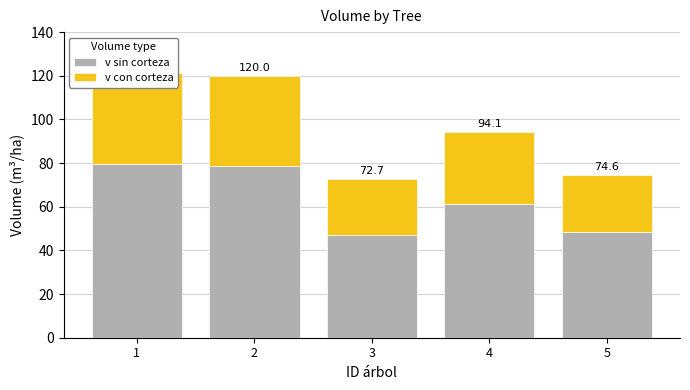

List the series in order of their peak value, highest first.

v sin corteza, v con corteza